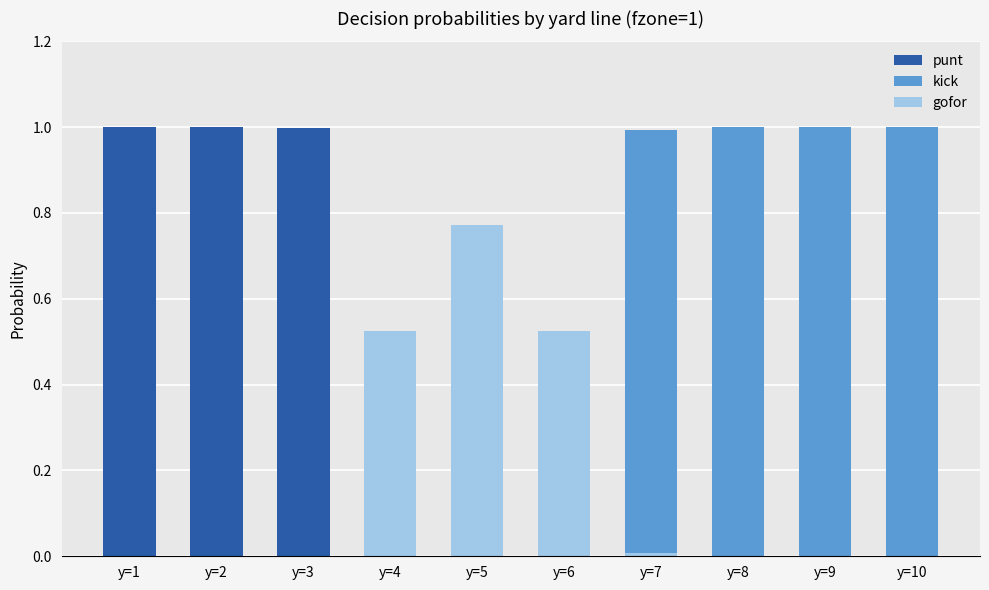

What is the sum of all punt values?

4.2